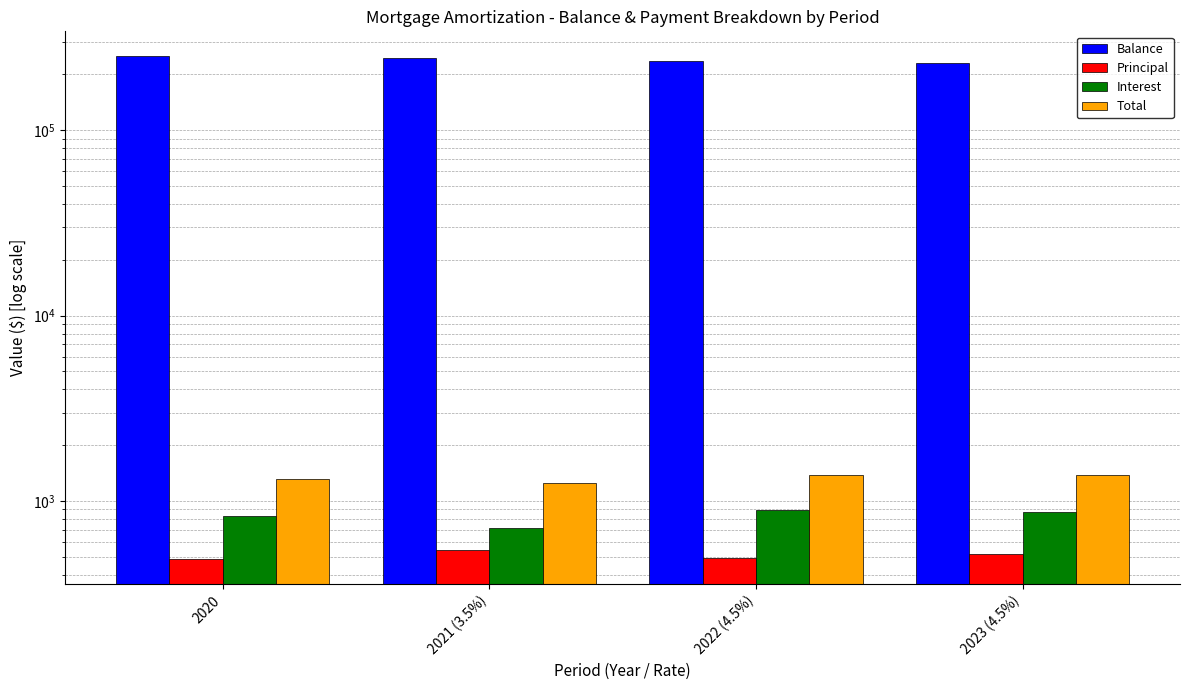

Reading left to right, transcribe all the data shown in this chart.

Balance: 2020=250000.0	2021 (3.5%)=244056.7	2022 (4.5%)=237448.3	2023 (4.5%)=231420.5
Principal: 2020=486.3	2021 (3.5%)=541.9	2022 (4.5%)=492.0	2023 (4.5%)=514.6
Interest: 2020=833.3	2021 (3.5%)=711.8	2022 (4.5%)=890.4	2023 (4.5%)=867.8
Total: 2020=1319.6	2021 (3.5%)=1253.8	2022 (4.5%)=1382.5	2023 (4.5%)=1382.5